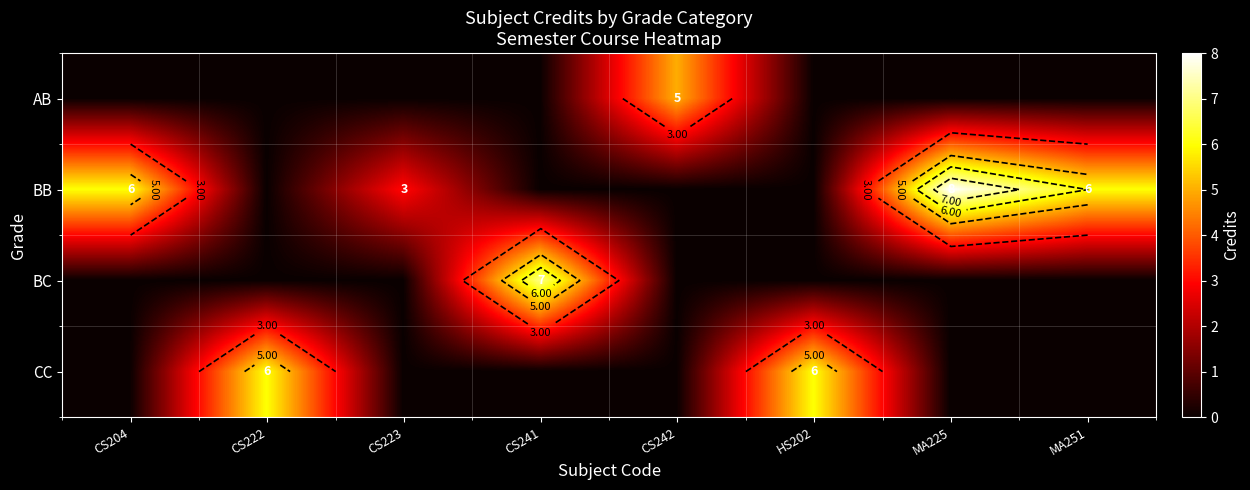

The BB series shows 6 at MA251. True or false?

True